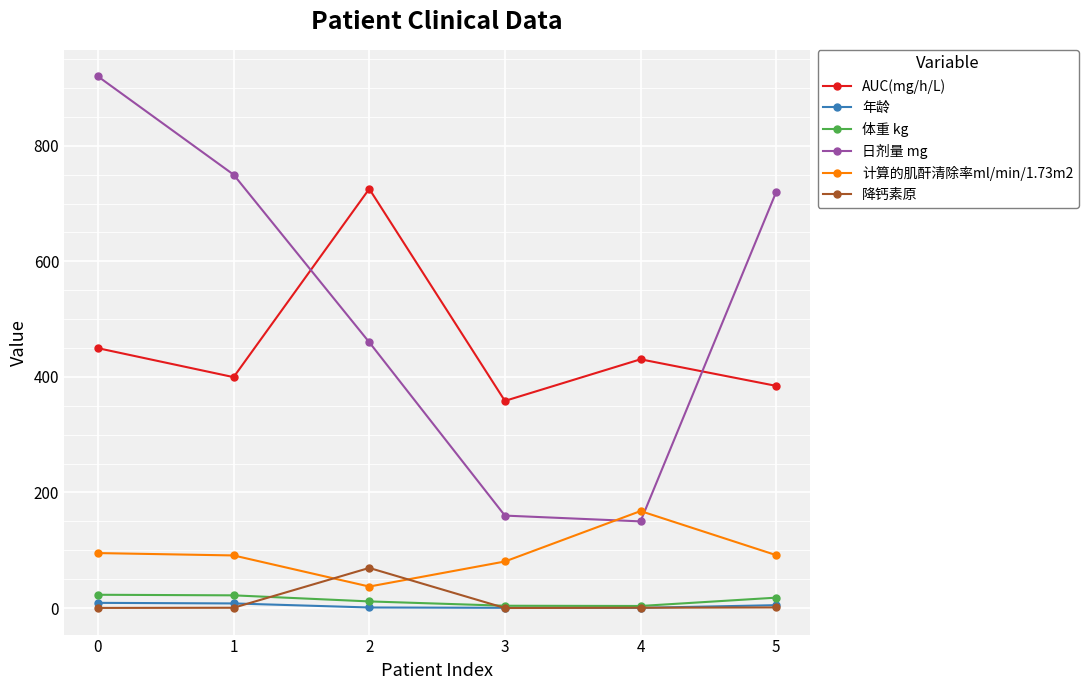

What are all the series names shown in the legend?

AUC(mg/h/L), 年龄, 体重 kg, 日剂量 mg, 计算的肌酐清除率ml/min/1.73m2, 降钙素原